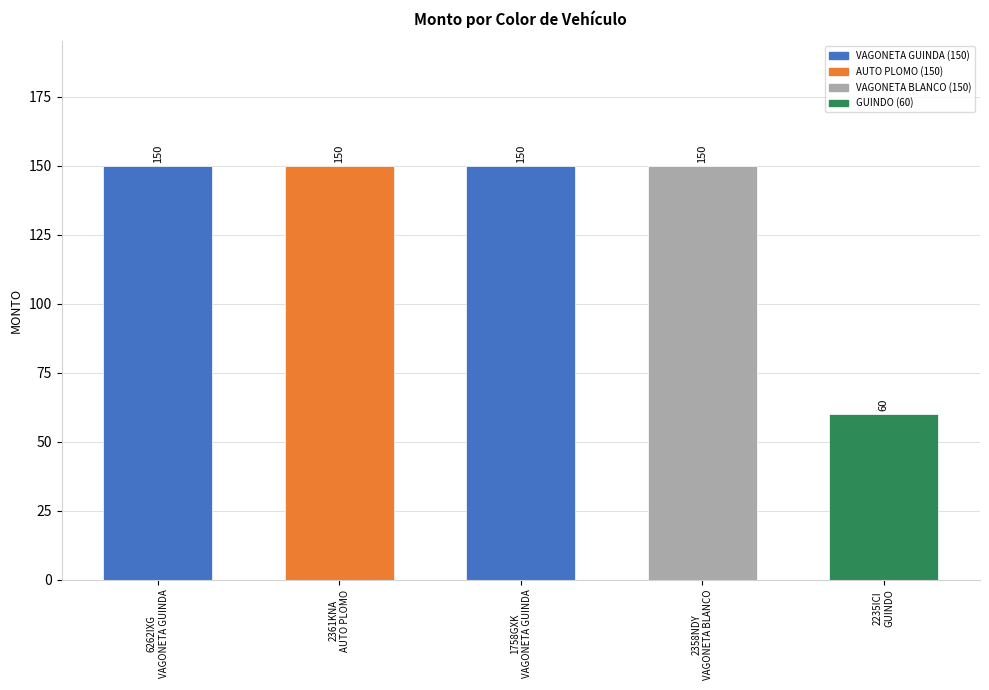

What is the difference between the maximum and minimum values?

90